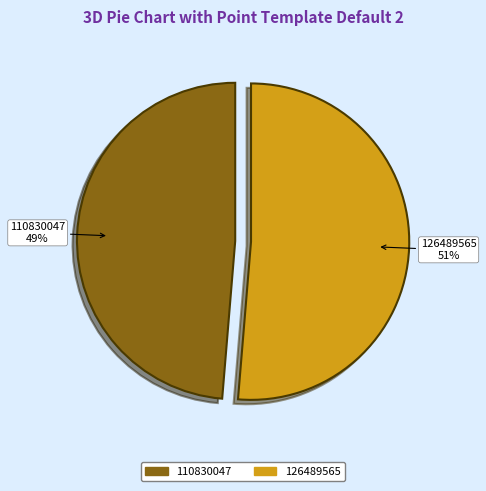

Count the number of slices in the pie.

2